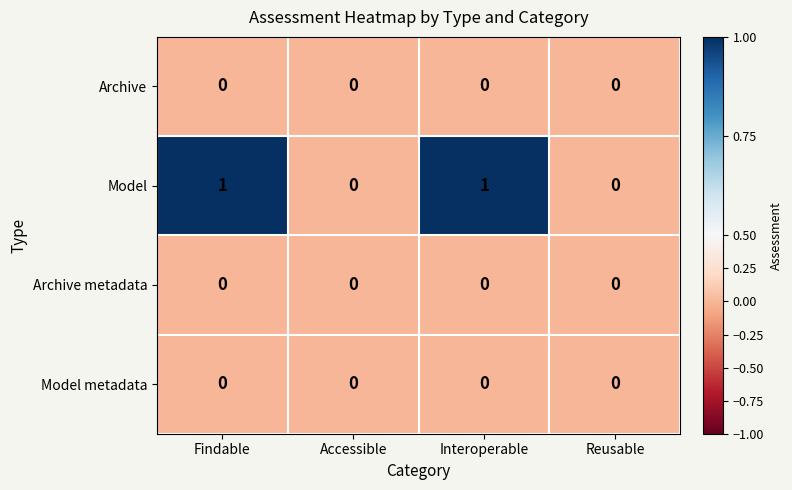

Which series has the largest range (max minus min)?

Model